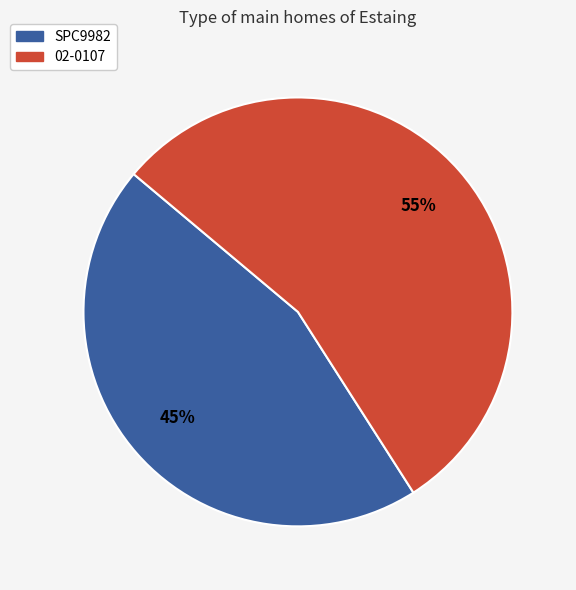

How many slices are in this pie chart?

2